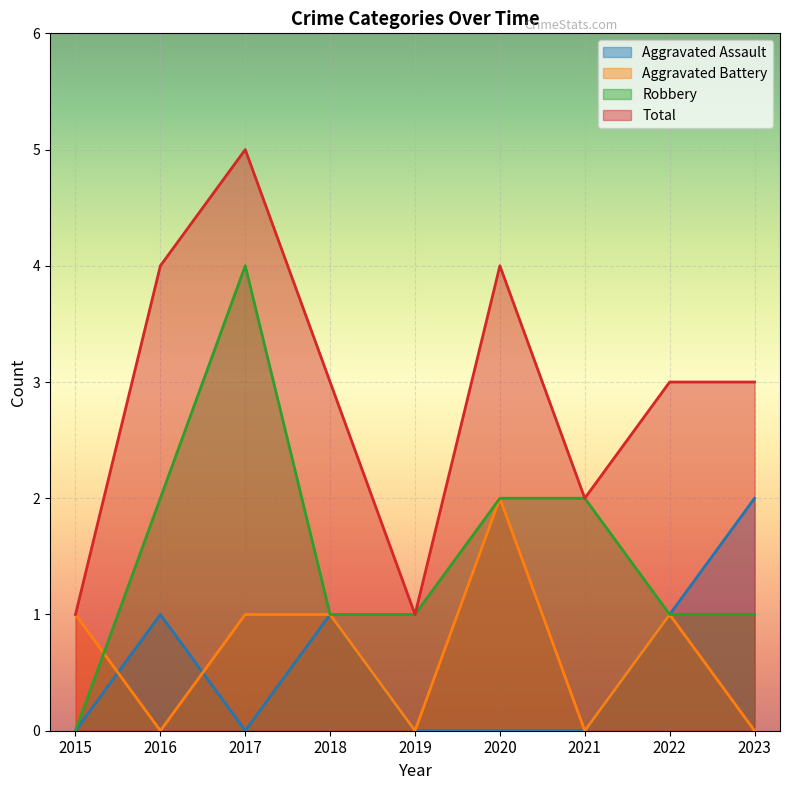

In Aggravated Battery, how many points are lower than both neighbors (excluding endpoints)?

3